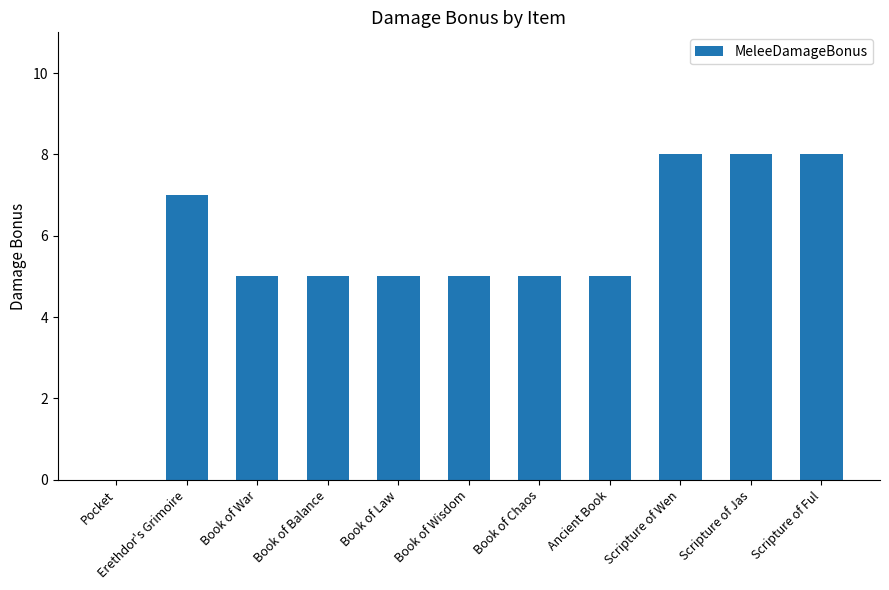

Is it true that the value at Pocket is 3?

False